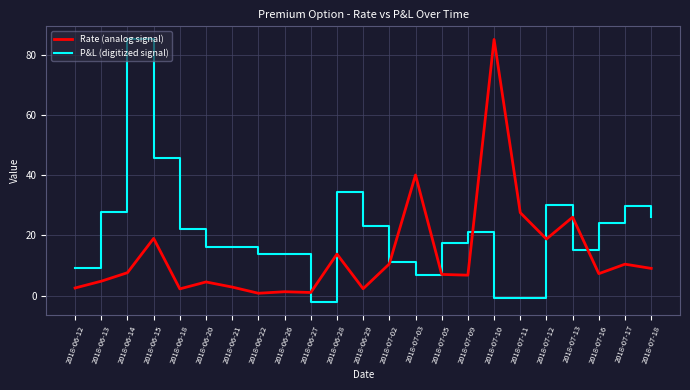

List the series in order of their overall mean, highest first.

P&L (digitized signal), Rate (analog signal)